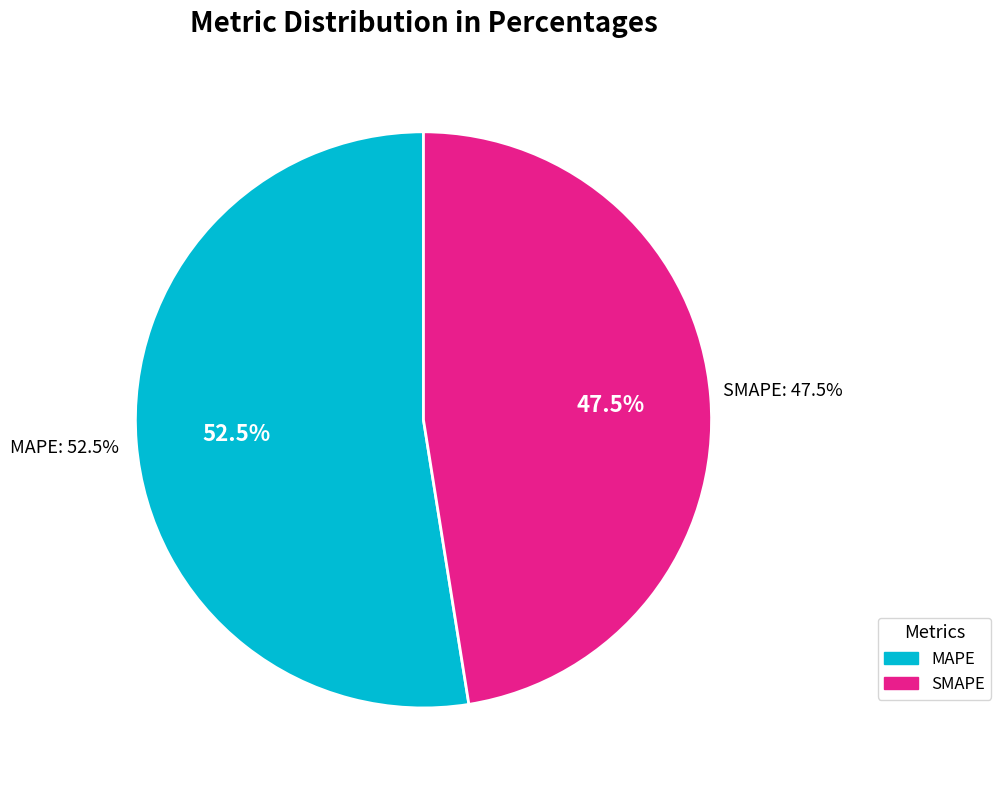

What is the smallest slice in the pie chart?

SMAPE